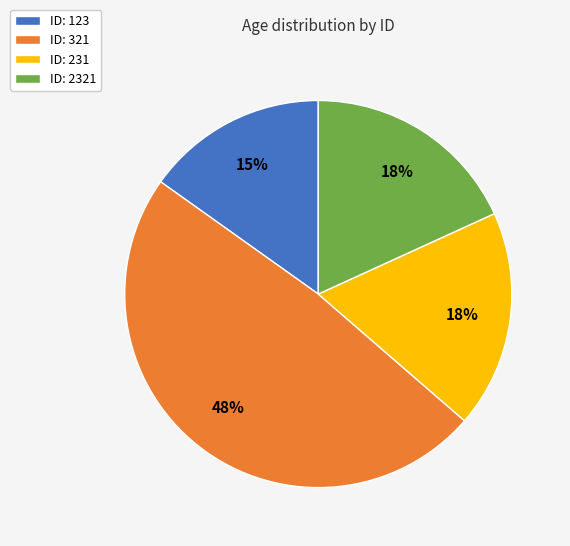

To the nearest percent, what is the combined percentage of ID: 231 and ID: 2321?

36%